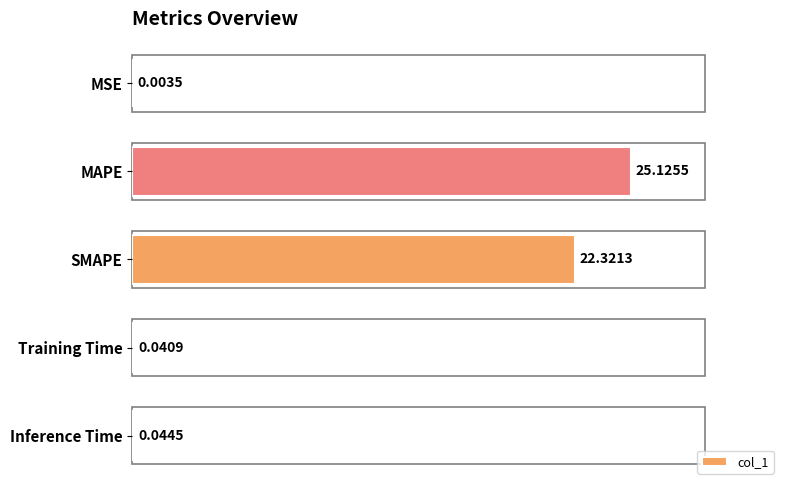

What is the sum of all values?

47.5